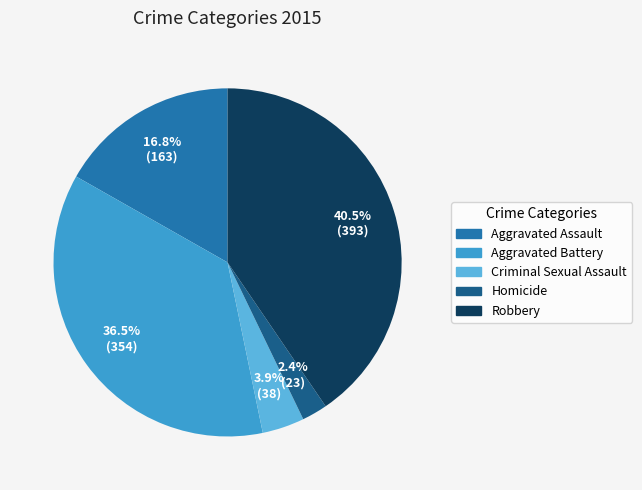

To the nearest percent, what is the difference between the largest and smallest slice percentages?

38%